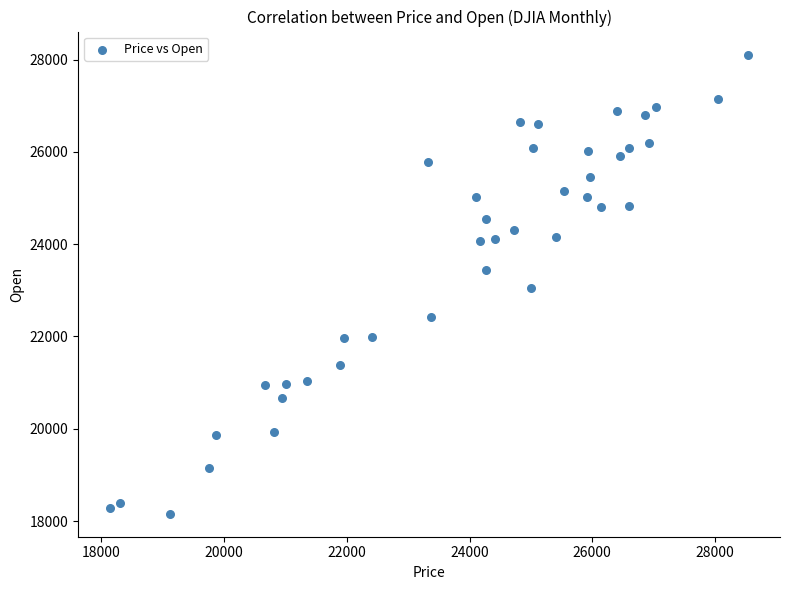

What is the range of Y values (max minus min)?

9951.5